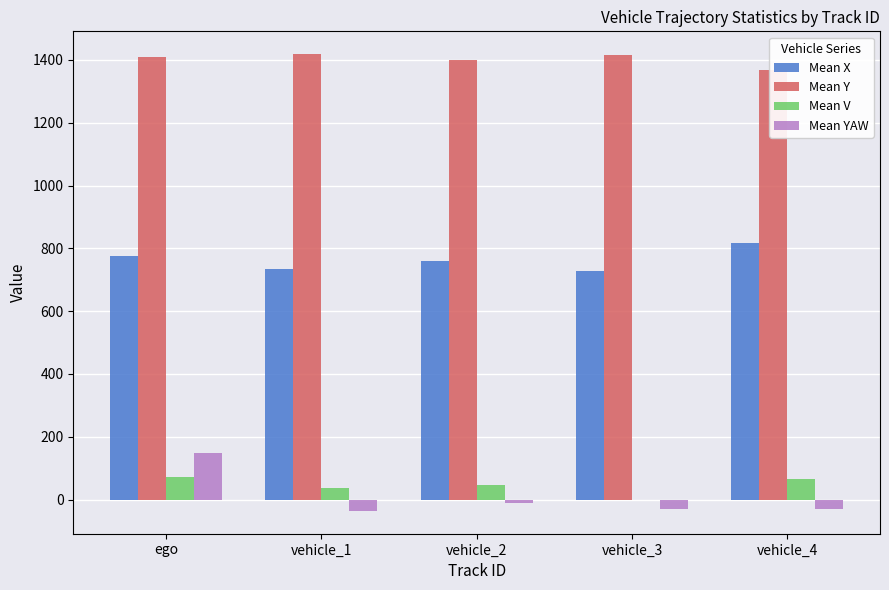

Between vehicle_1 and vehicle_2, which series saw the biggest shift?

Mean X